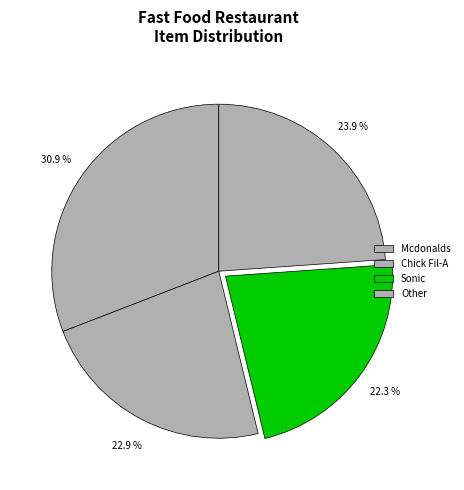

How many segments does this pie chart have?

4